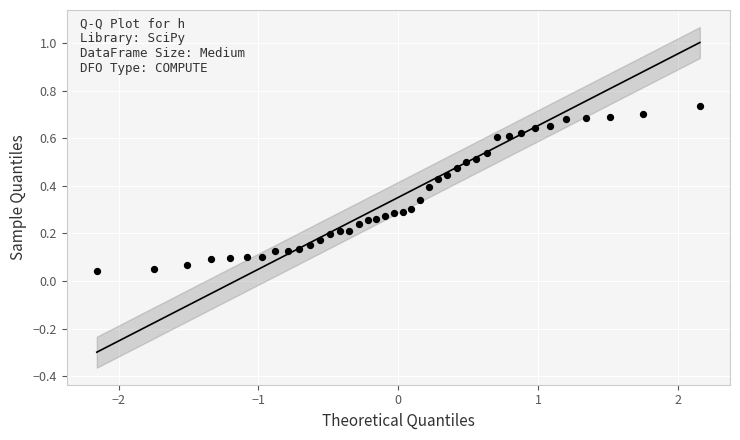

What is the range of X values (max minus min)?

4.3